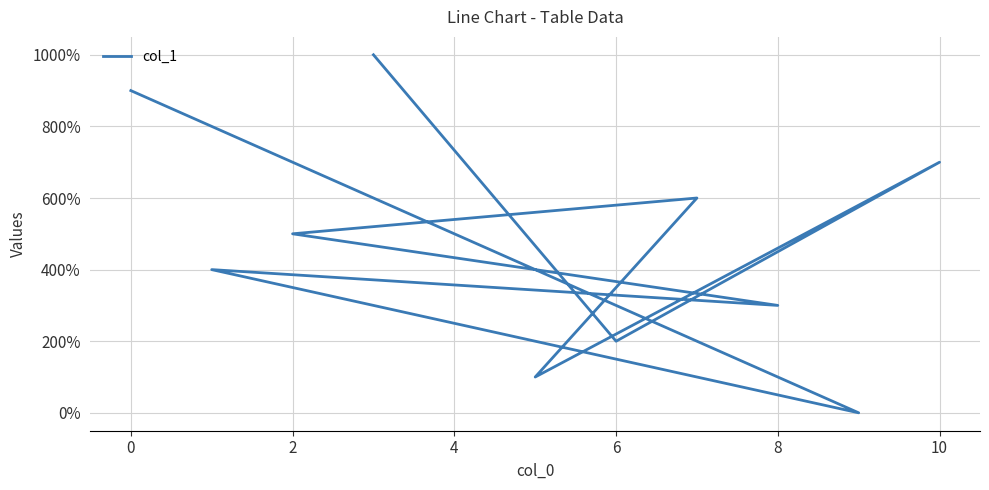

Does the chart have visible grid lines?

Yes